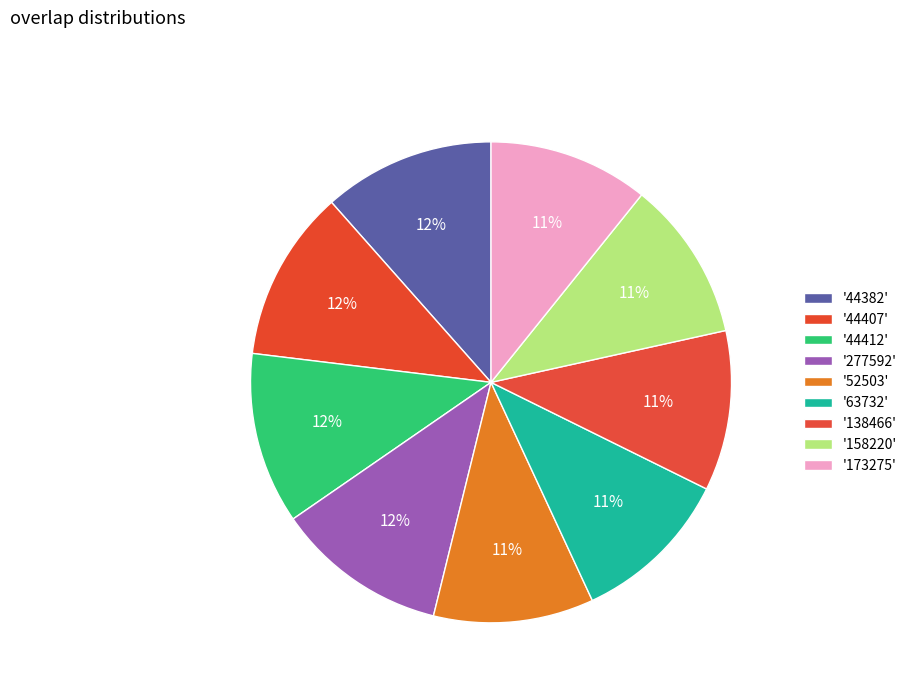

To the nearest percent, what is the average slice percentage?

11%